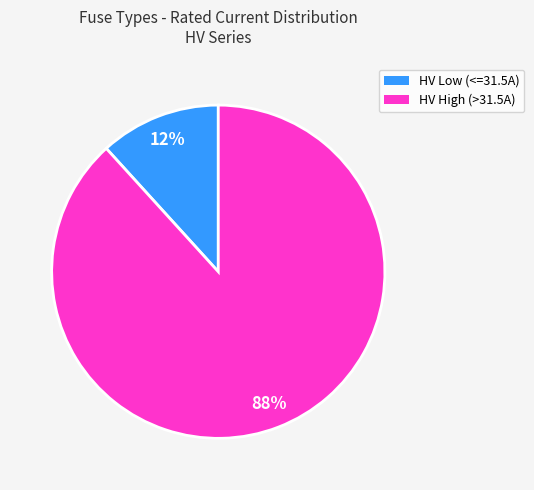

To the nearest percent, what is the average slice percentage?

50%